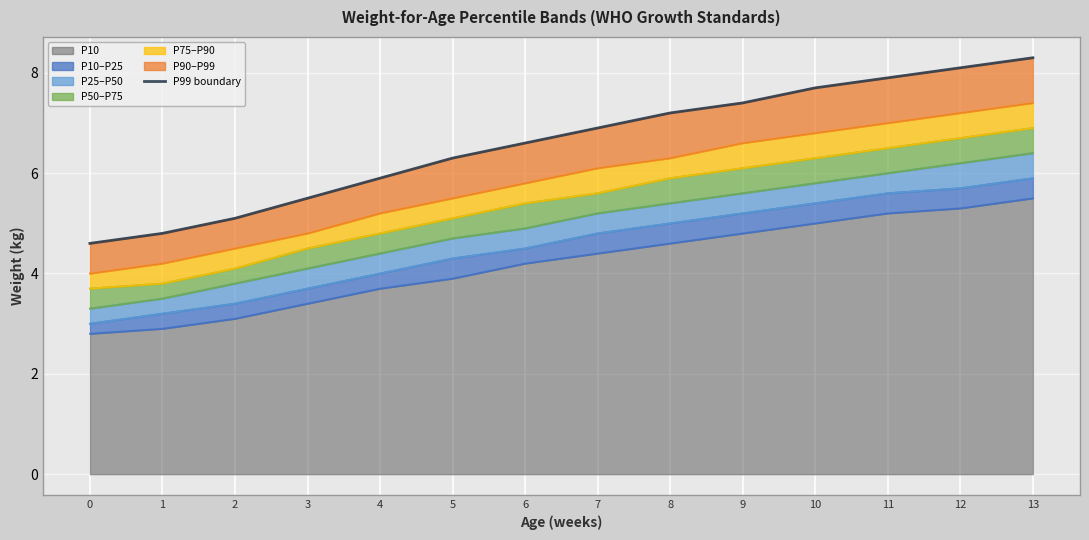

Between 12 and 11, which is larger?

12